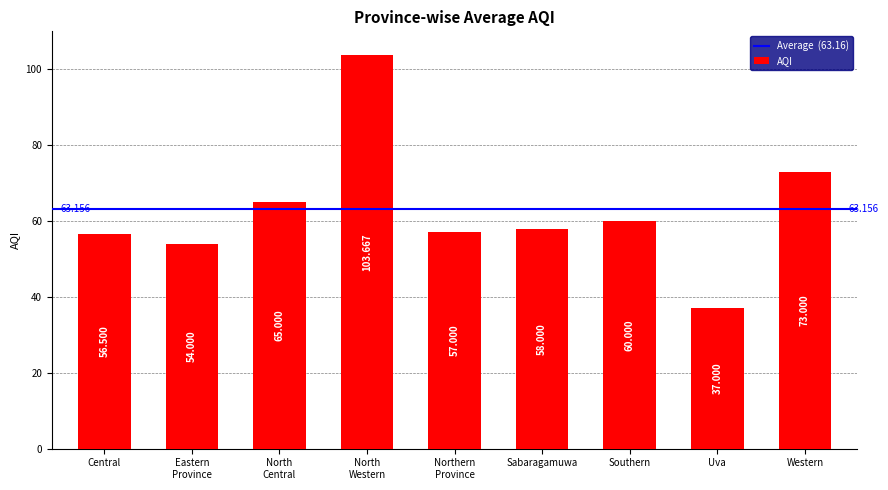

List the labels in order of value, largest first.

North
Western, Western, North
Central, Southern, Sabaragamuwa, Northern
Province, Central, Eastern
Province, Uva